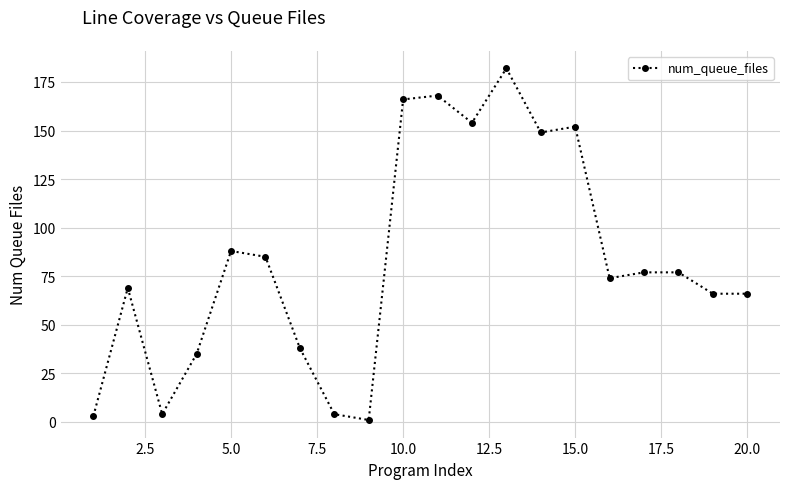

True or false: the data has more than 1 interior local peaks.

True